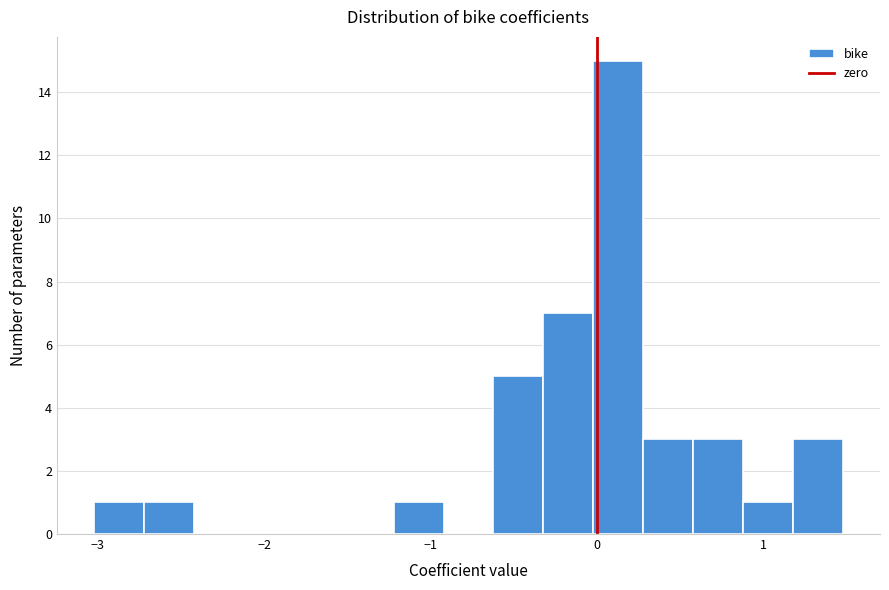

Read against the x-axis, roughly where is the centre of the tallest bar?

0.1